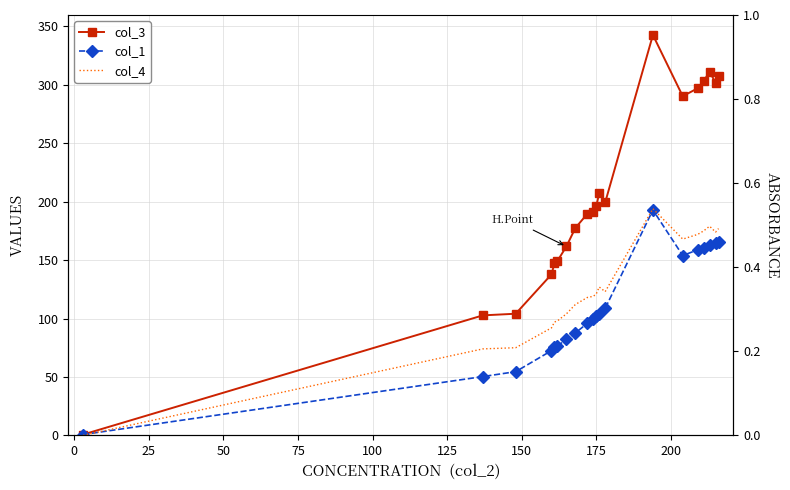

What is the difference between the second highest and minimum values in the col_4 series?

179.0